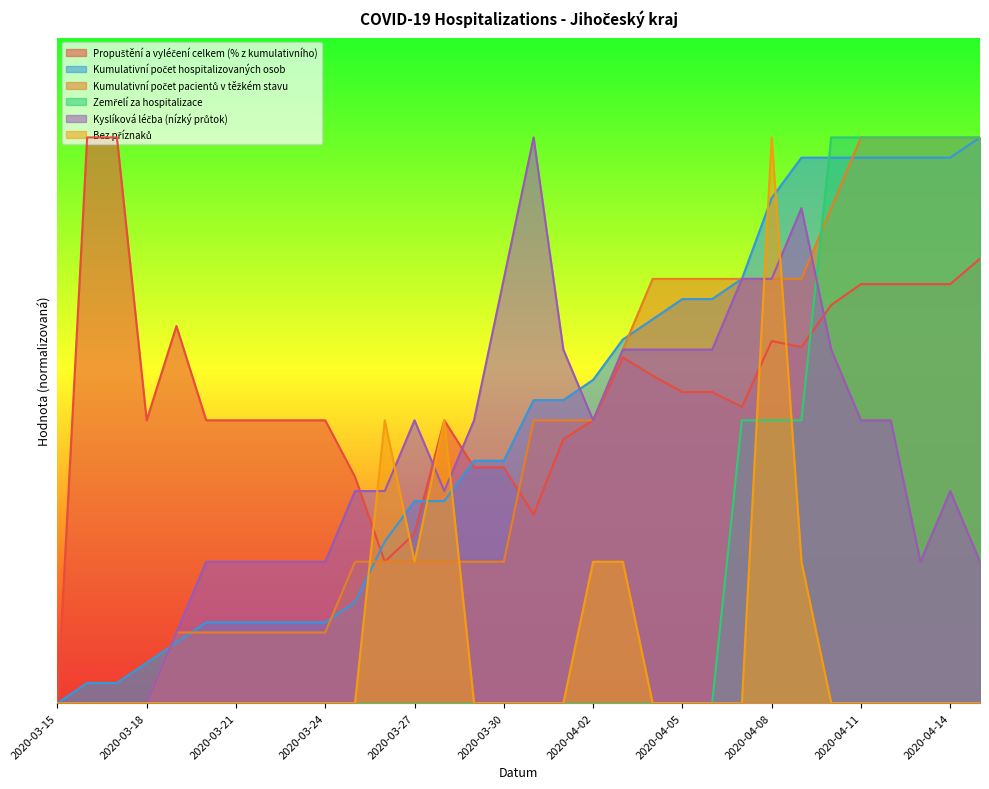

What is the total value across all series at 2020-04-14?

121.4